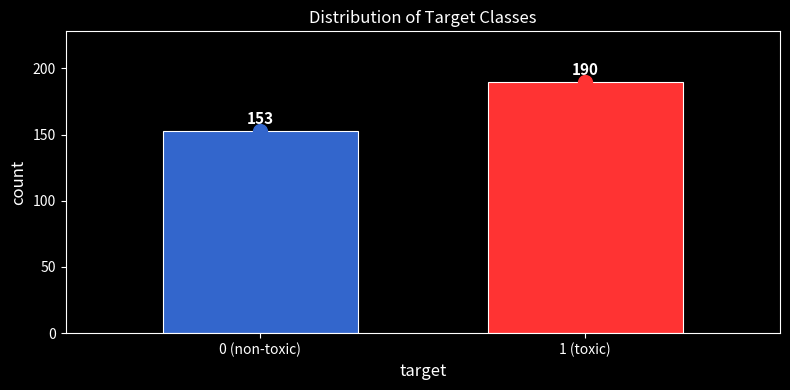

Reading left to right, what are all the values shown in this chart?

153	190